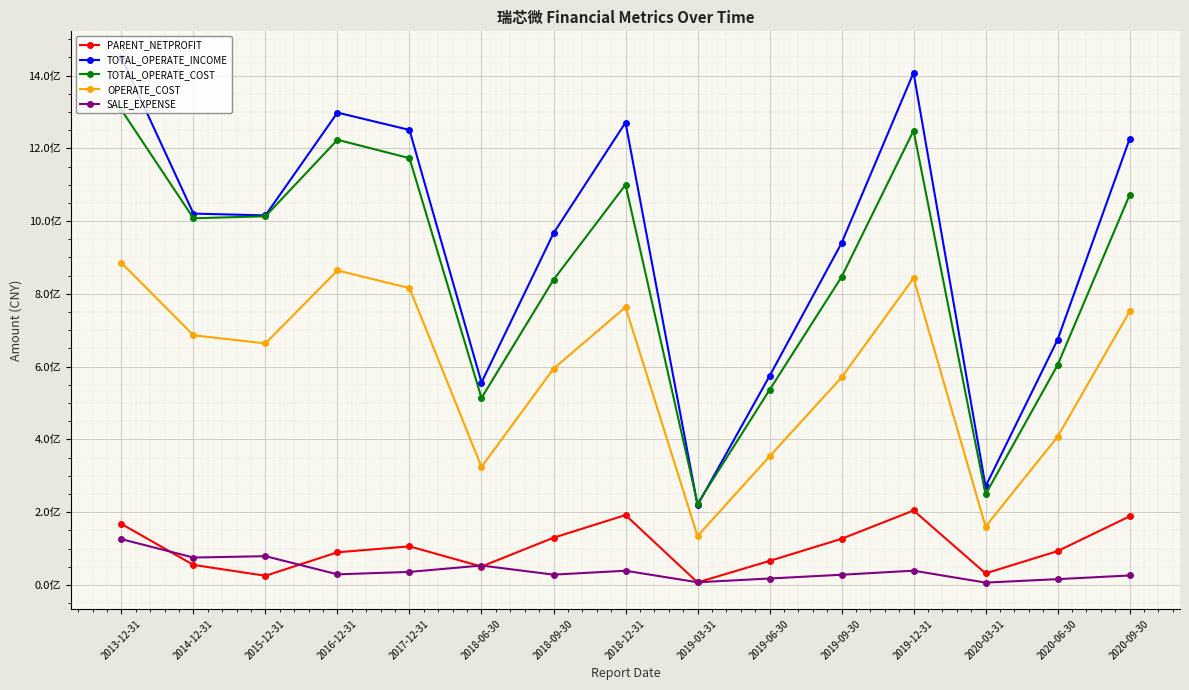

What is the approximate value of TOTAL_OPERATE_COST at 2013-12-31?

1305432900.0